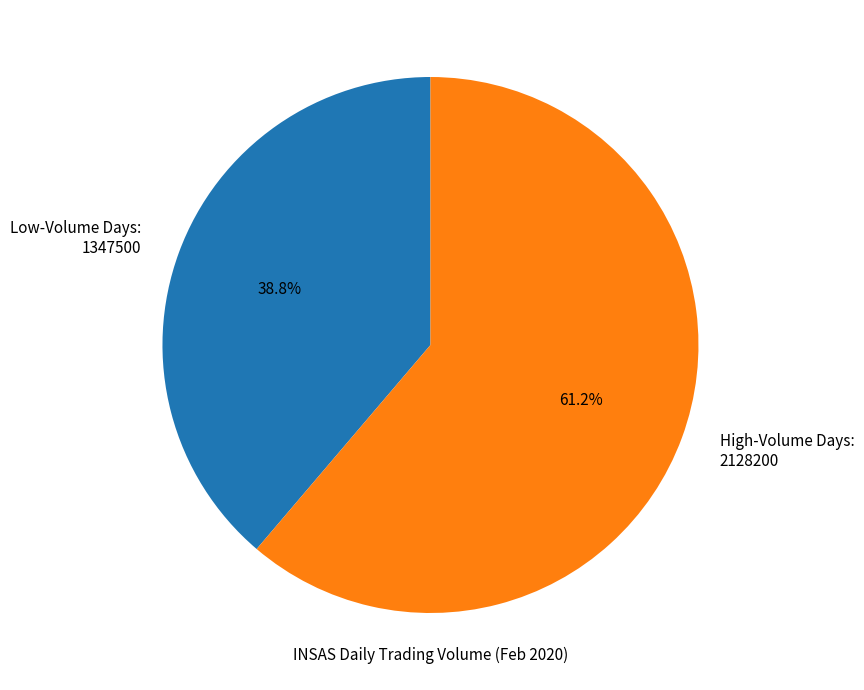

Which category has the biggest portion of the pie?

High-Volume Days: 2128200